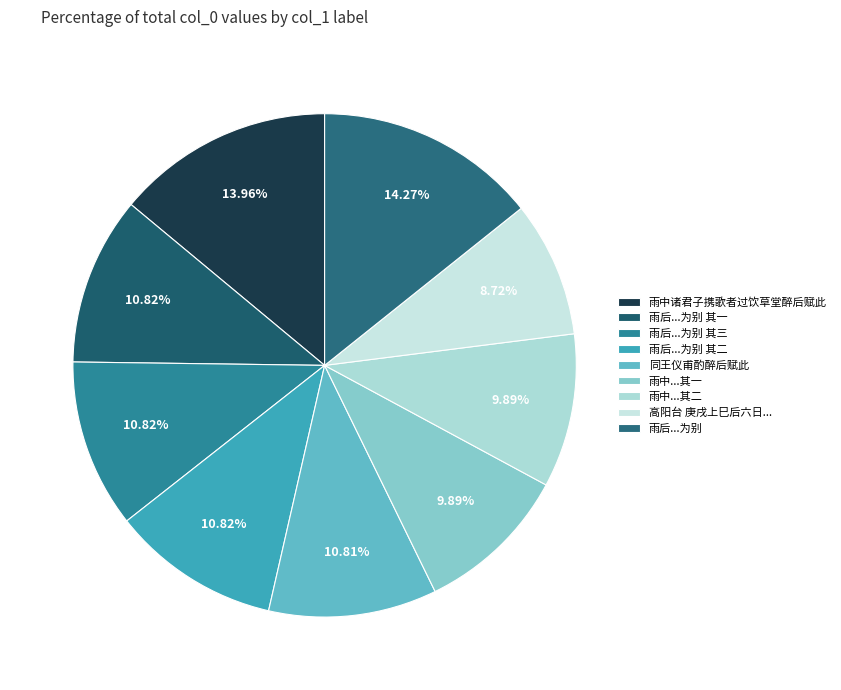

Count the number of slices in the pie.

9